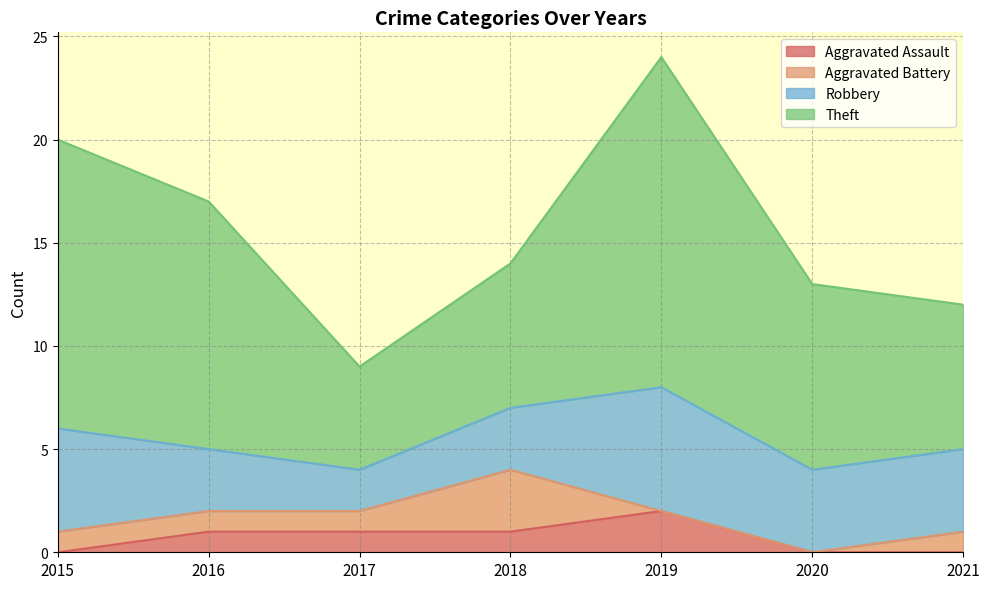

Where does the Theft series first go above 9?

2015